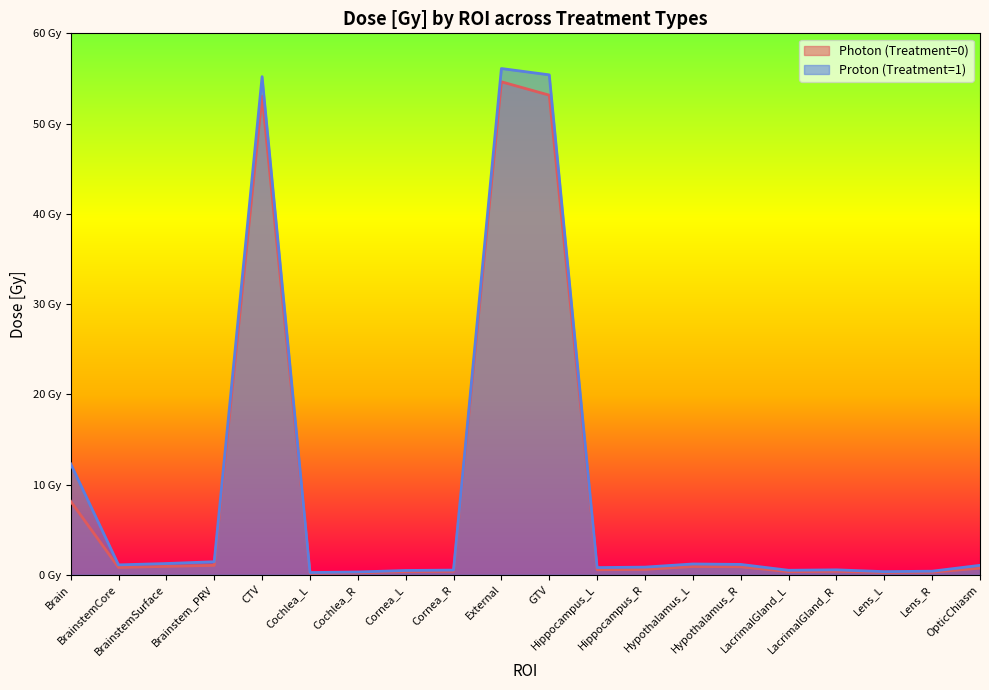

What is the label of the 7th point from the left?

Cochlea_R